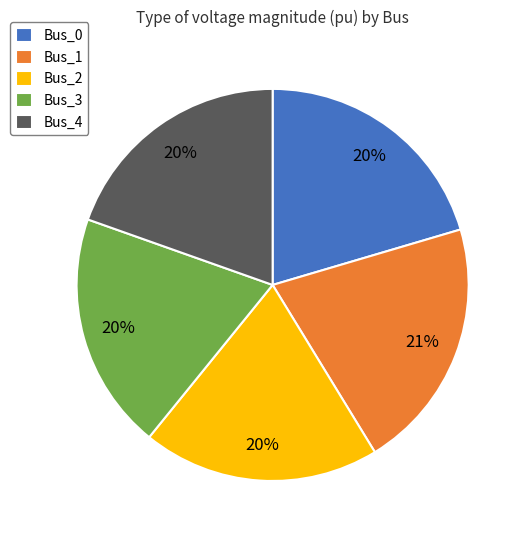

Does Bus_0 represent more than half of the total?

No